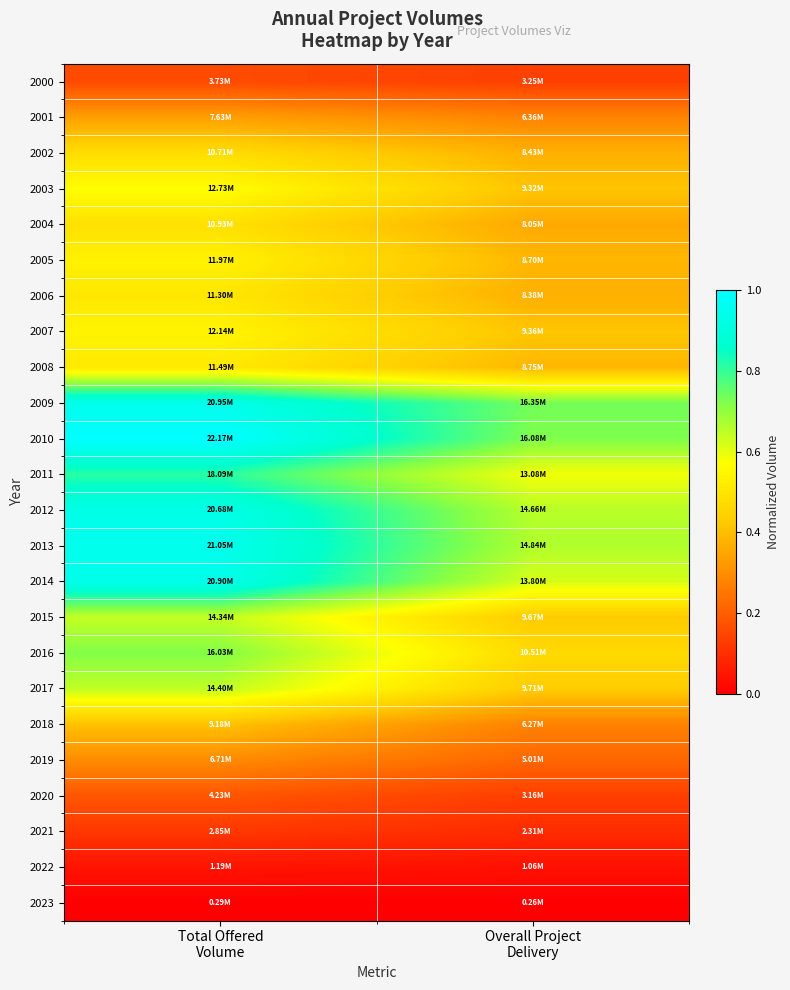

Count the number of data series in this chart.

24